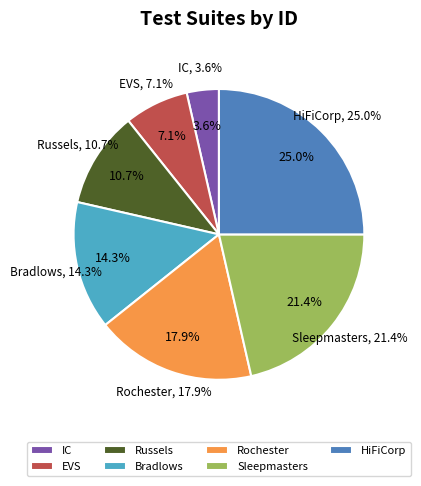

Which has a higher value, Rochester or EVS?

Rochester